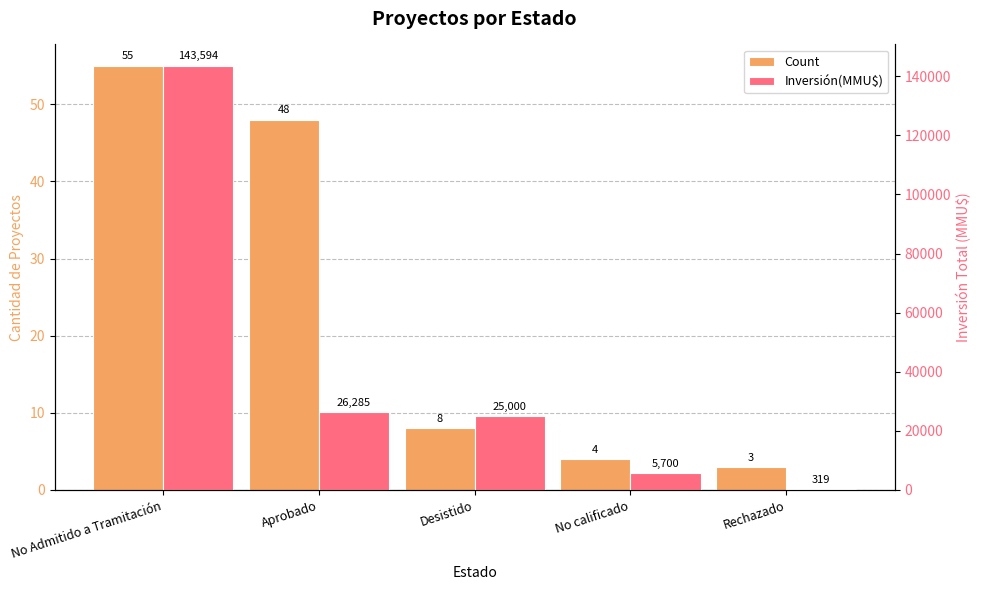

How many bars are there in each group?

2